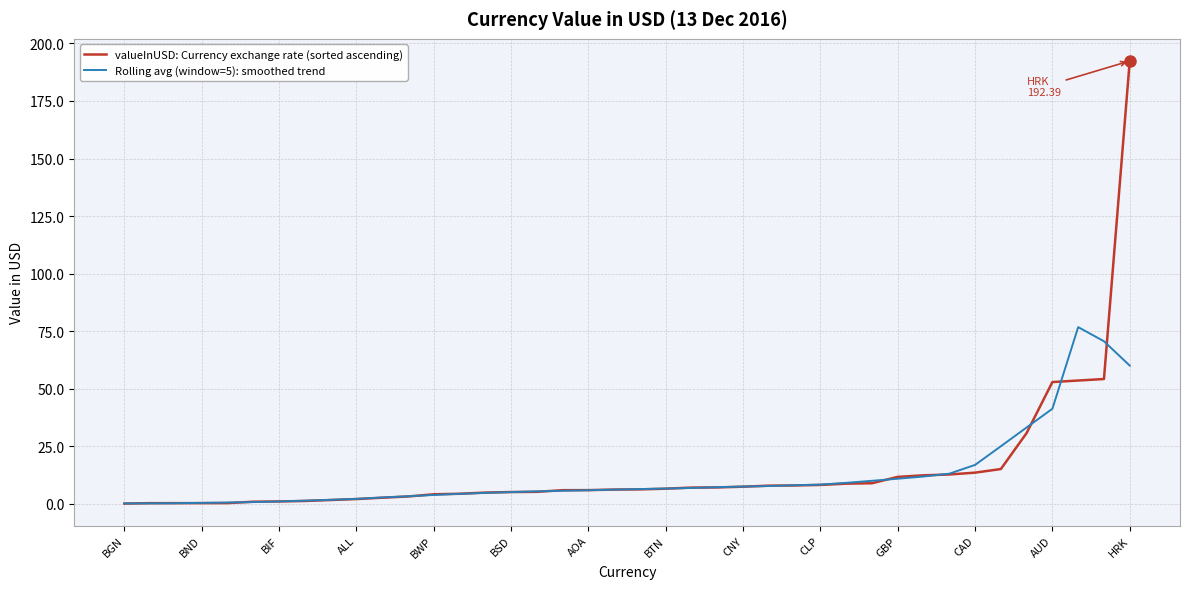

What is the maximum value for valueInUSD: Currency exchange rate (sorted ascending)?

192.4